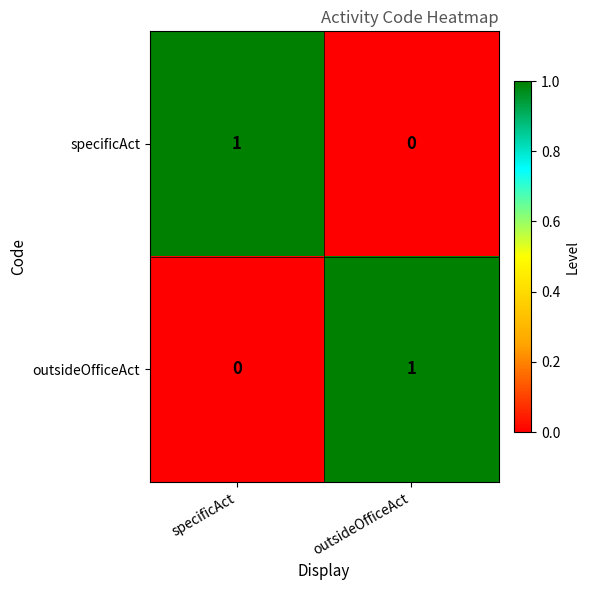

At specificAct, list the series in order from smallest to largest.

outsideOfficeAct, specificAct